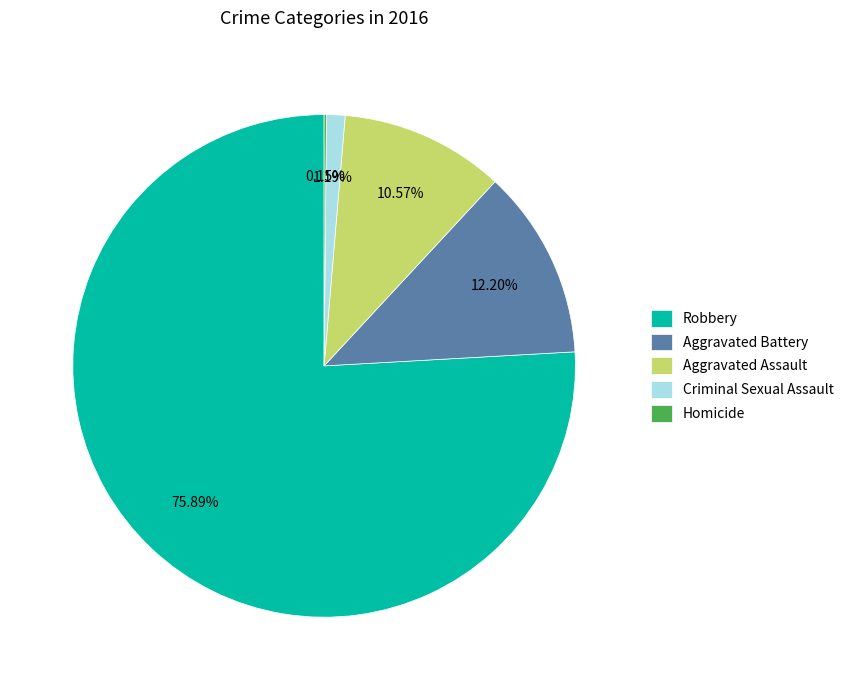

Combined, what portion of the pie is Aggravated Assault and Robbery?

86.5%